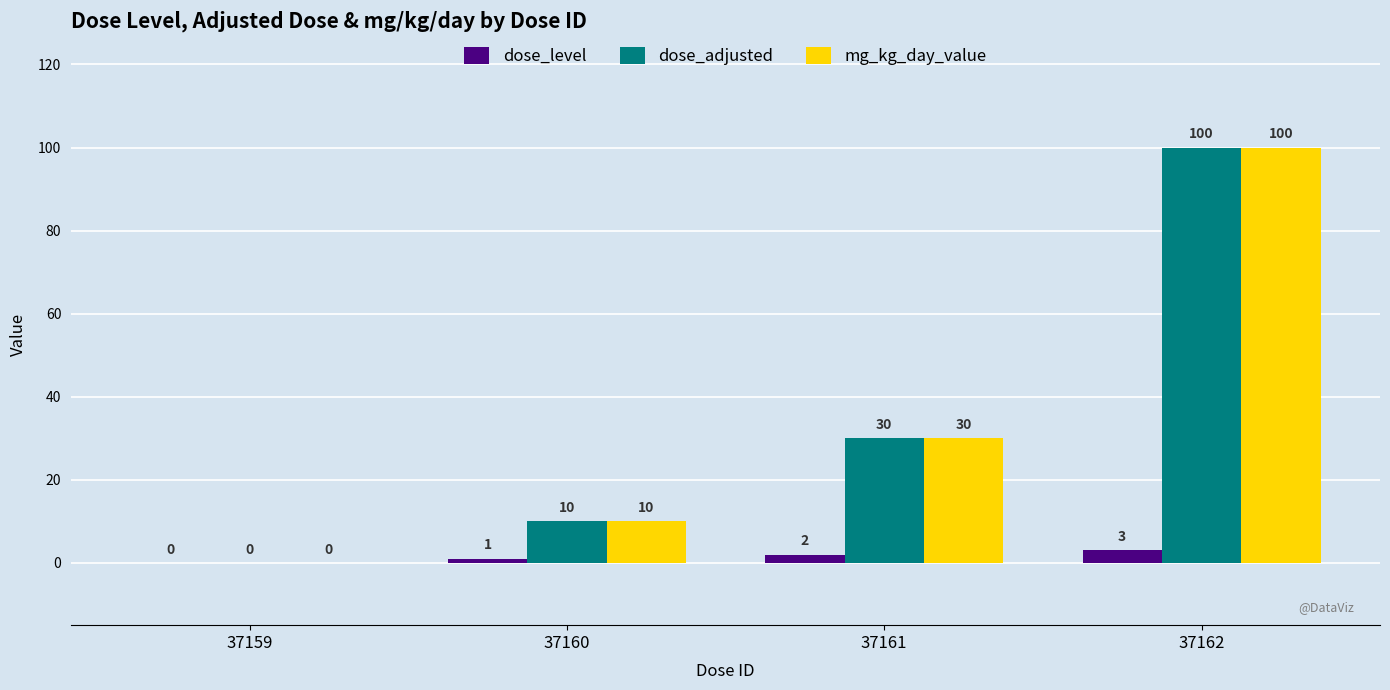

Reading left to right, what are all the values shown in this chart?

dose_level: 0	1	2	3
dose_adjusted: 0	10	30	100
mg_kg_day_value: 0	10	30	100